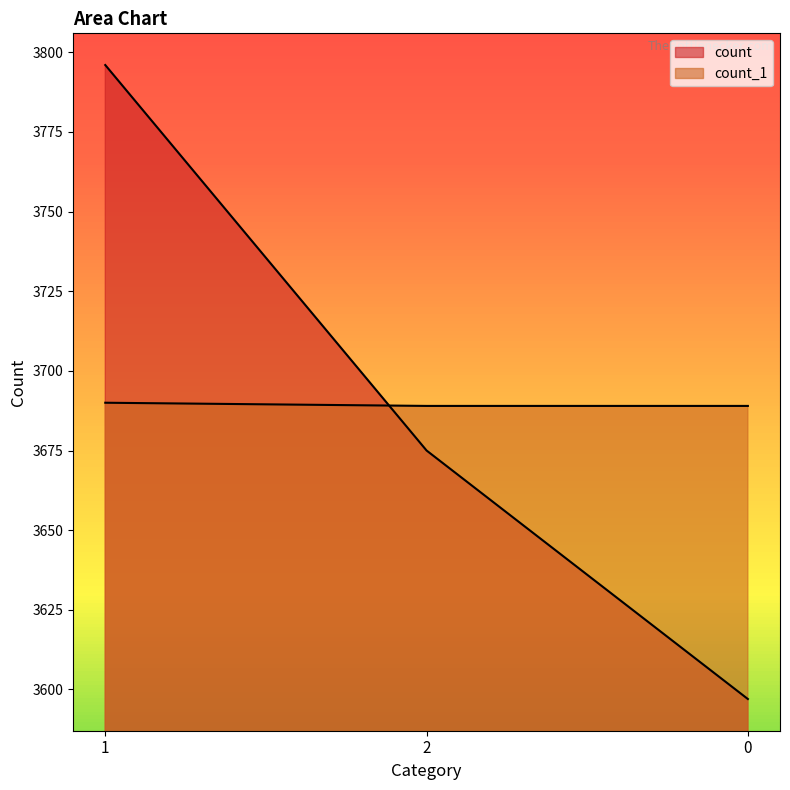

Which category has the highest value in the count_1 series?

1